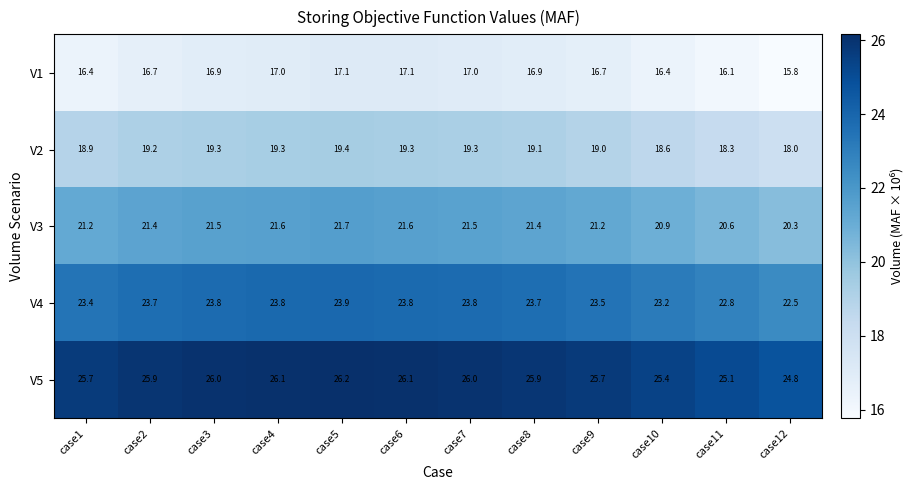

What is the average value of the V2 series?

19.0